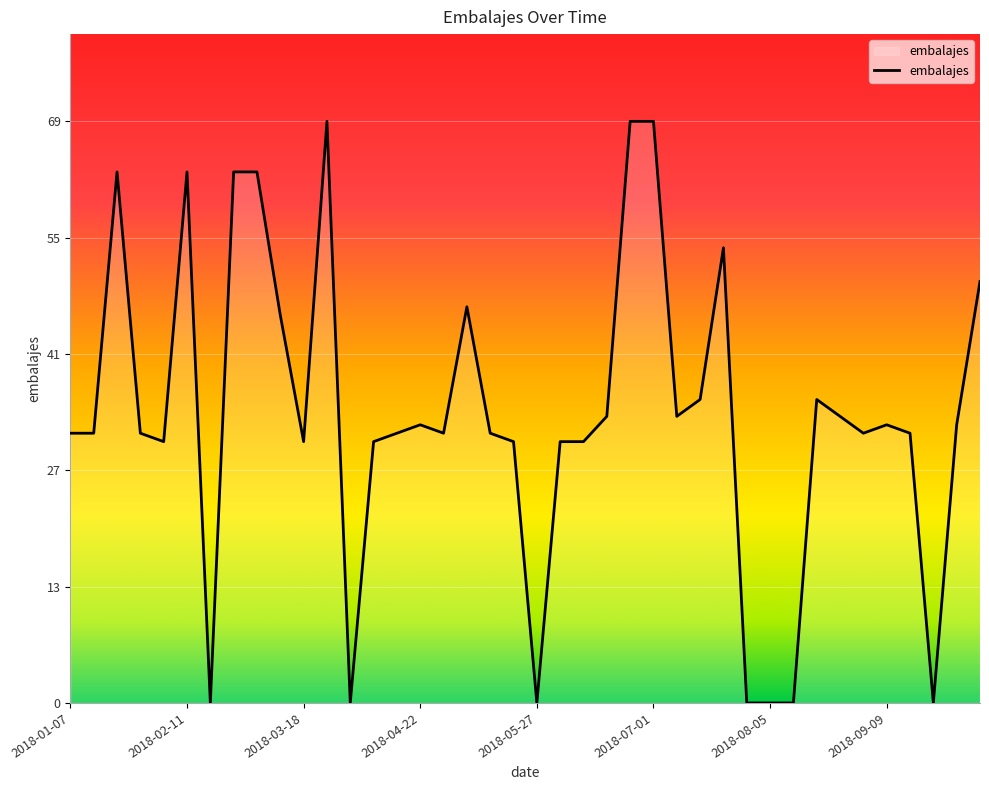

What is the maximum value shown in the chart?

69